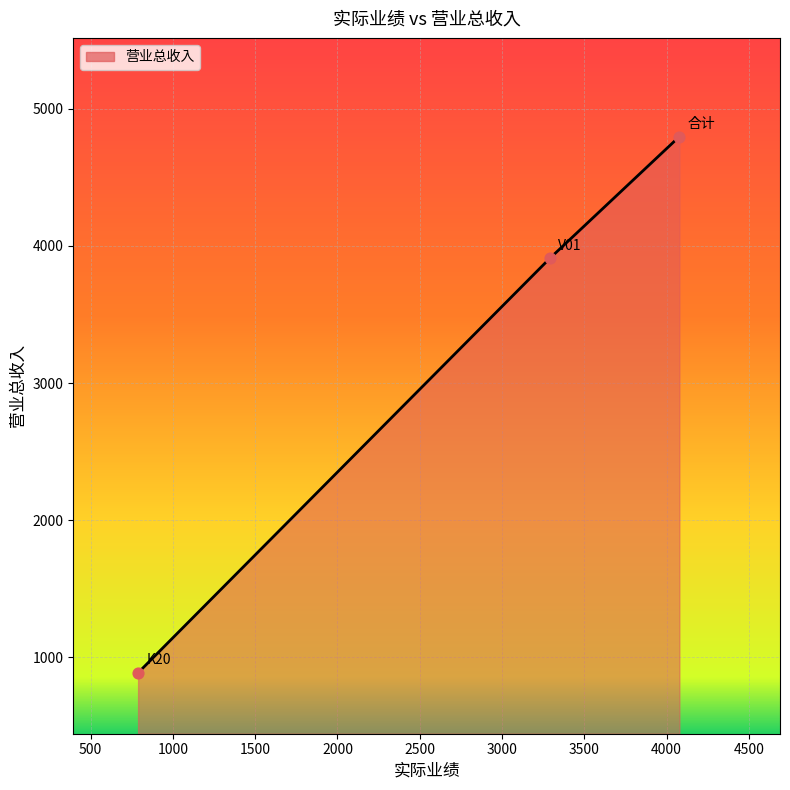

What is the maximum value shown in the chart?

4796